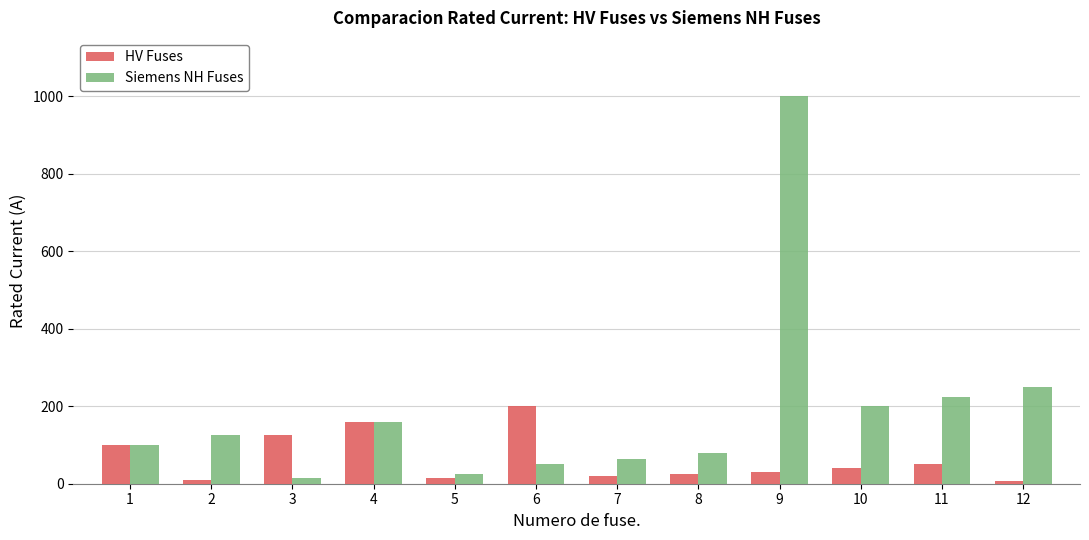

At which category is the sum across all series the highest?

9